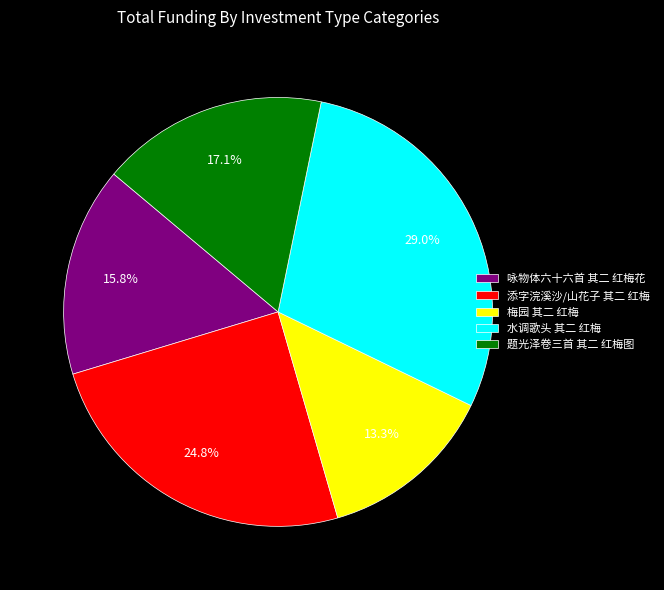

Is there any slice that represents more than half of the pie?

No